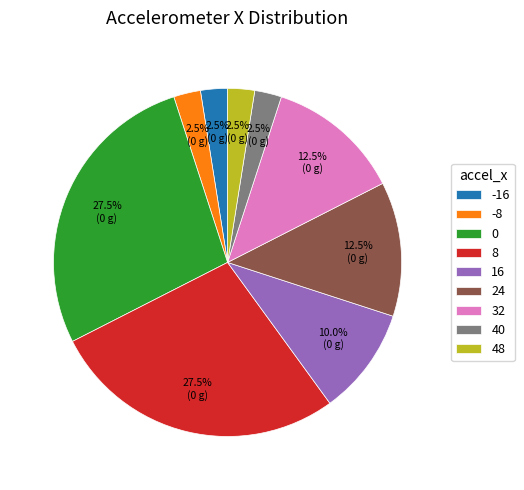

What is the total percentage of 8 and -8?

30.0%